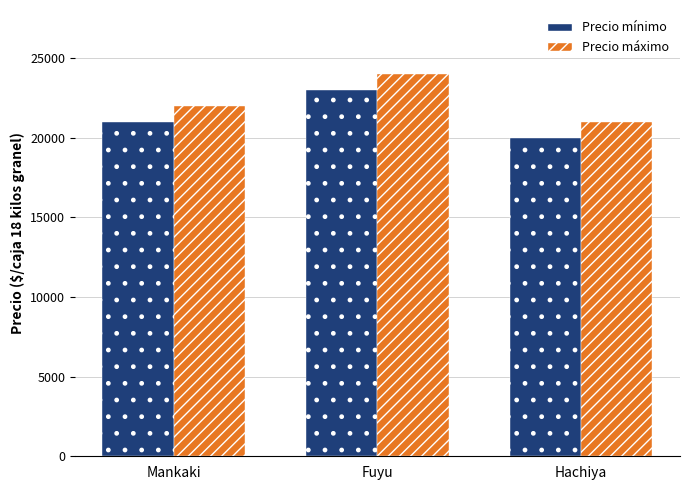

What is the difference between the Precio máximo values at Fuyu and Mankaki?

2000